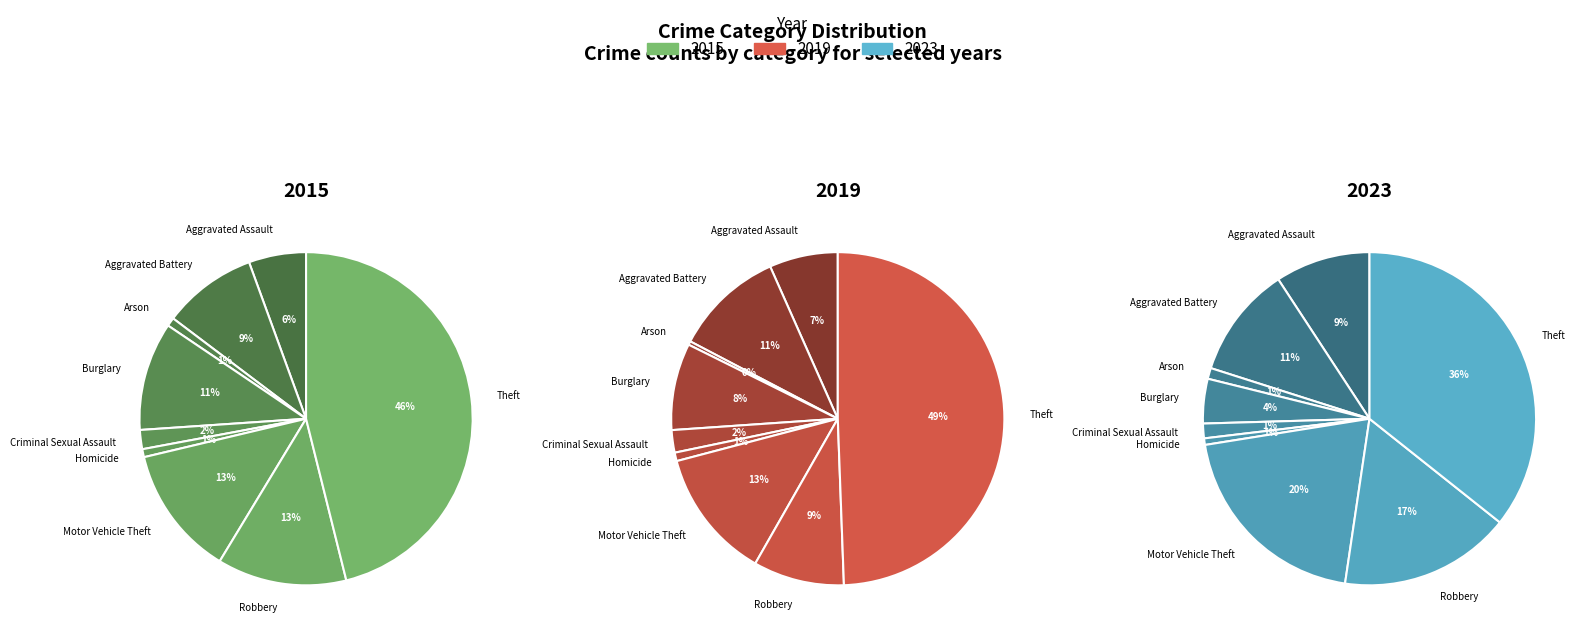

What percentage is NOT represented by Theft?

53.9%